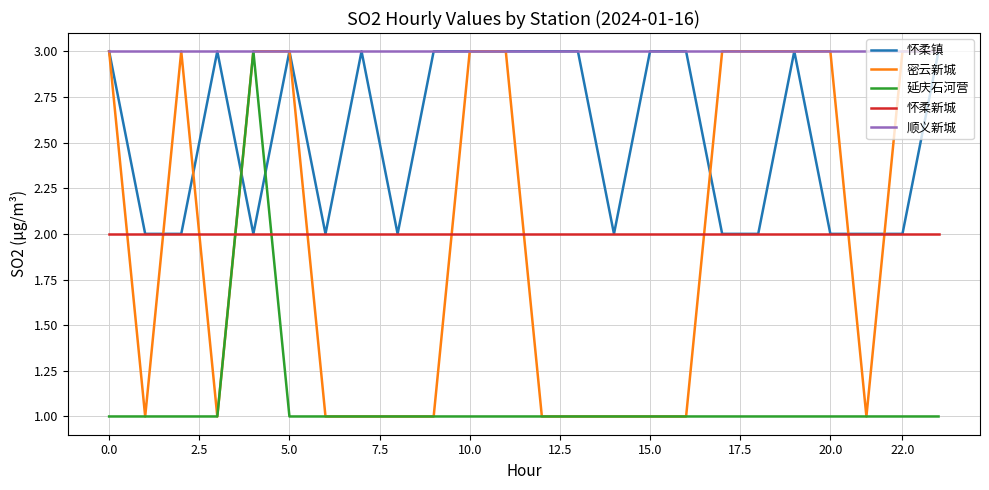

Reading left to right, what are all the values shown in this chart?

怀柔镇: 3	2	2	3	2	3	2	3	2	3	3	3	3	3	2	3	3	2	2	3	2	2	2	3
密云新城: 3	1	3	1	3	3	1	1	1	1	3	3	1	1	1	1	1	3	3	3	3	1	3	3
延庆石河营: 1	1	1	1	3	1	1	1	1	1	1	1	1	1	1	1	1	1	1	1	1	1	1	1
怀柔新城: 2	2	2	2	2	2	2	2	2	2	2	2	2	2	2	2	2	2	2	2	2	2	2	2
顺义新城: 3	3	3	3	3	3	3	3	3	3	3	3	3	3	3	3	3	3	3	3	3	3	3	3